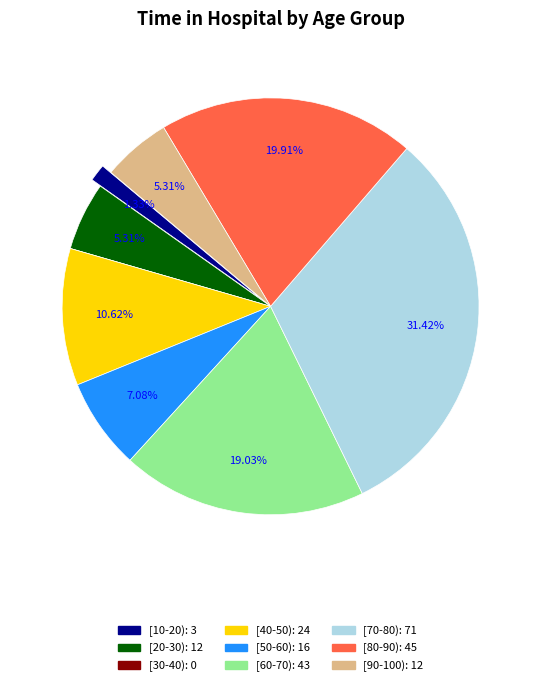

The [70-80) slice represents 31% of the pie. True or false?

True